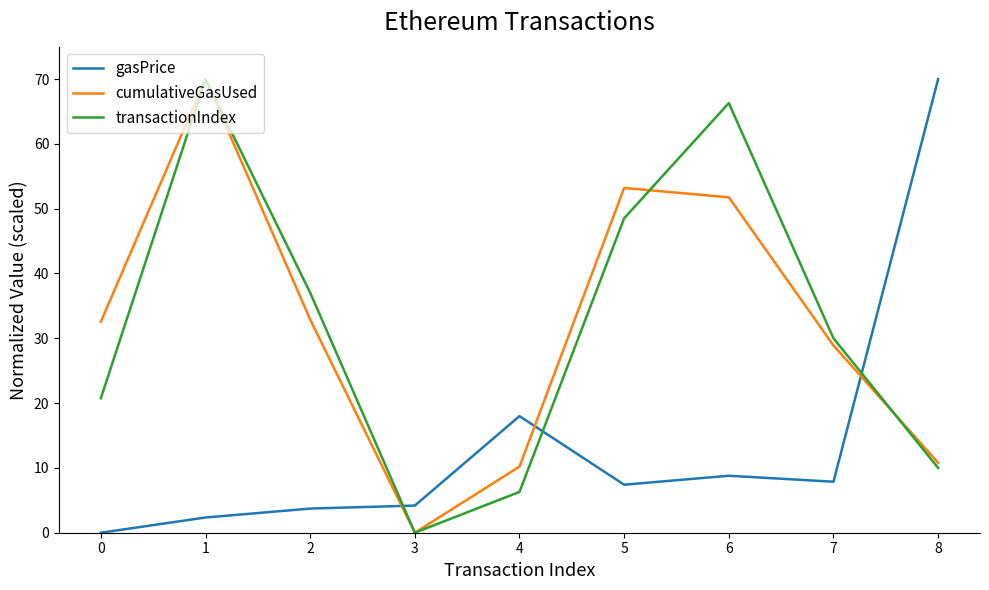

How many series are shown in this chart?

3